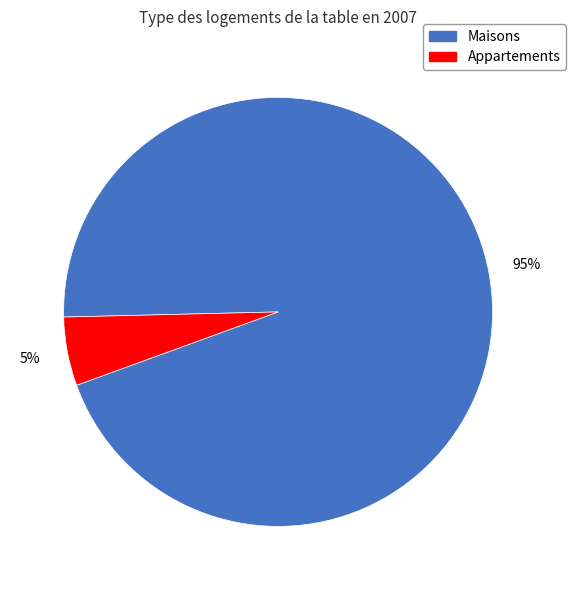

Does any single category account for the majority?

Yes